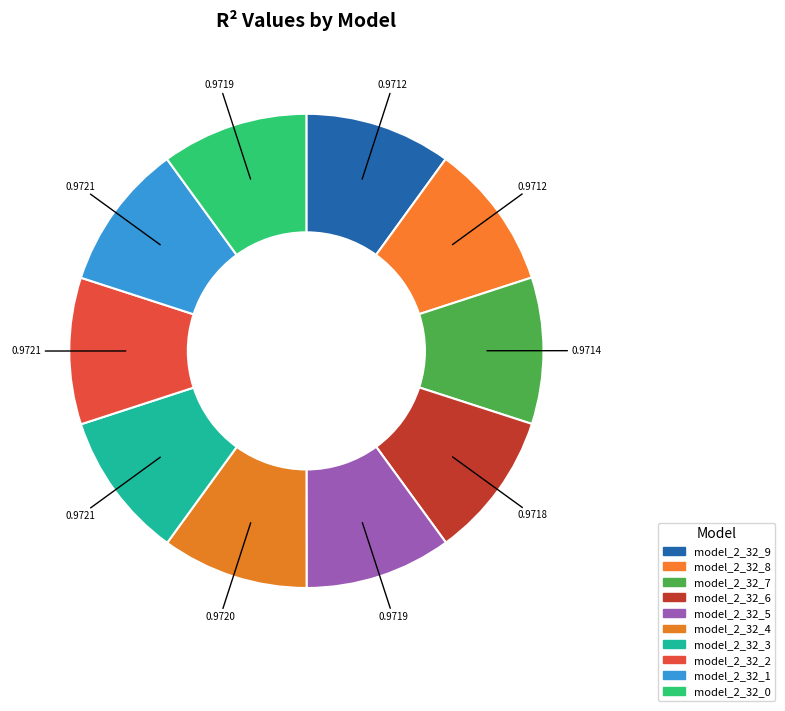

To the nearest percent, what portion does model_2_32_4 represent?

10%